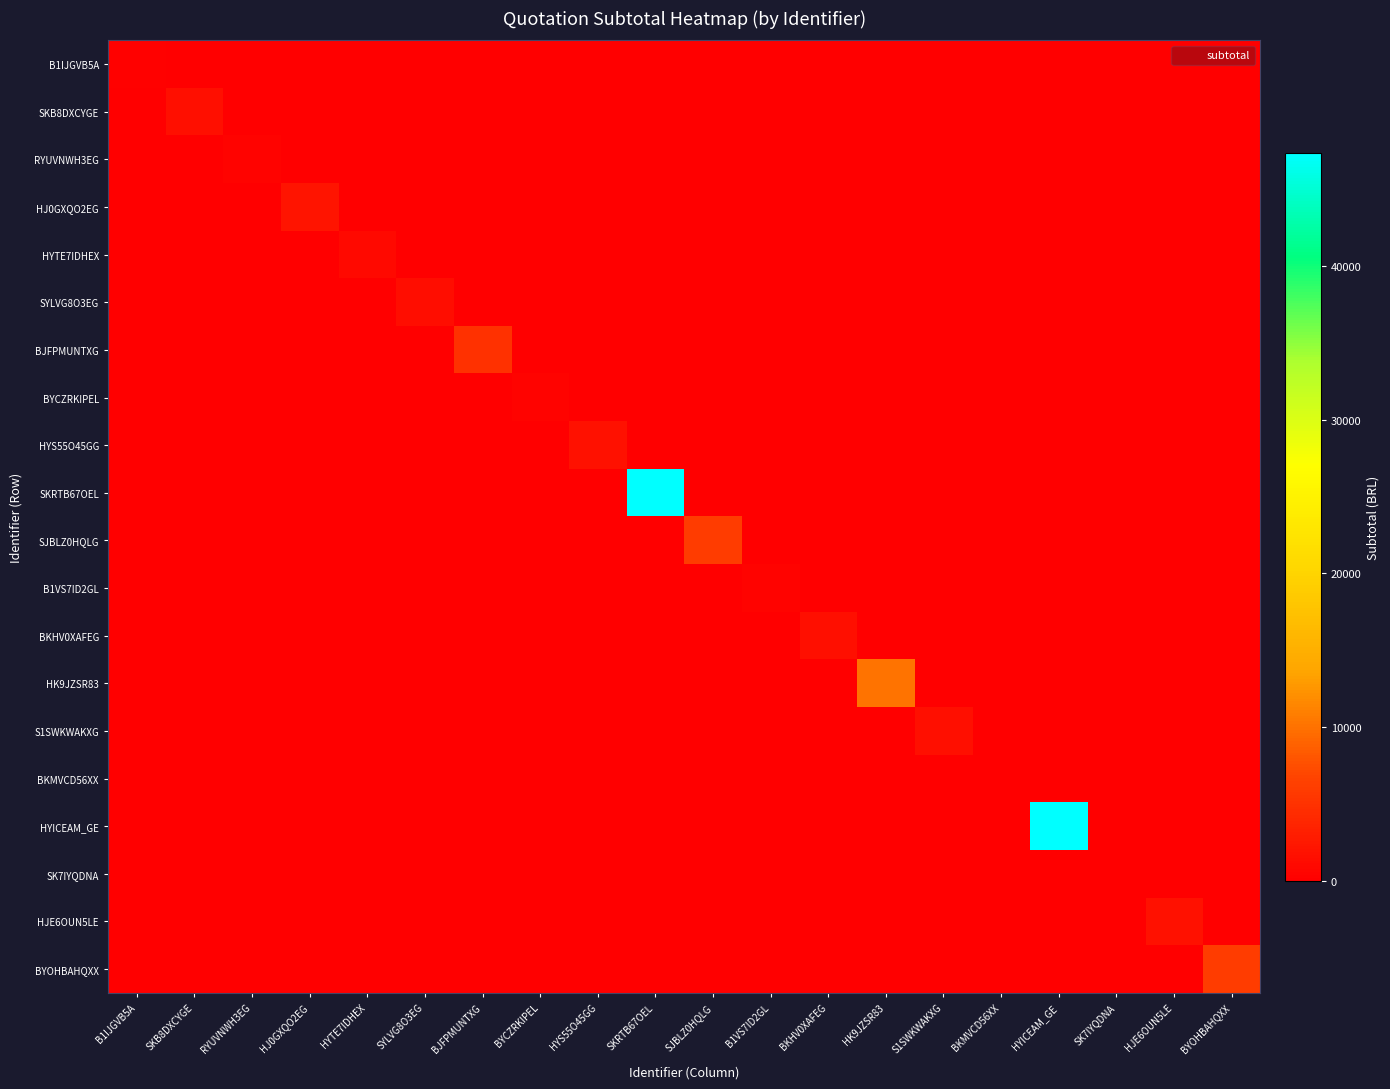

What is the spread (max minus min) of values at B1VS7ID2GL?

490.4